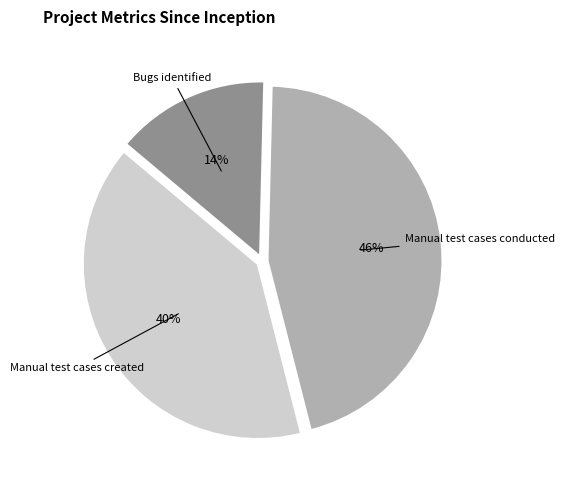

To the nearest percent, what percentage of the pie is Manual test cases conducted?

46%